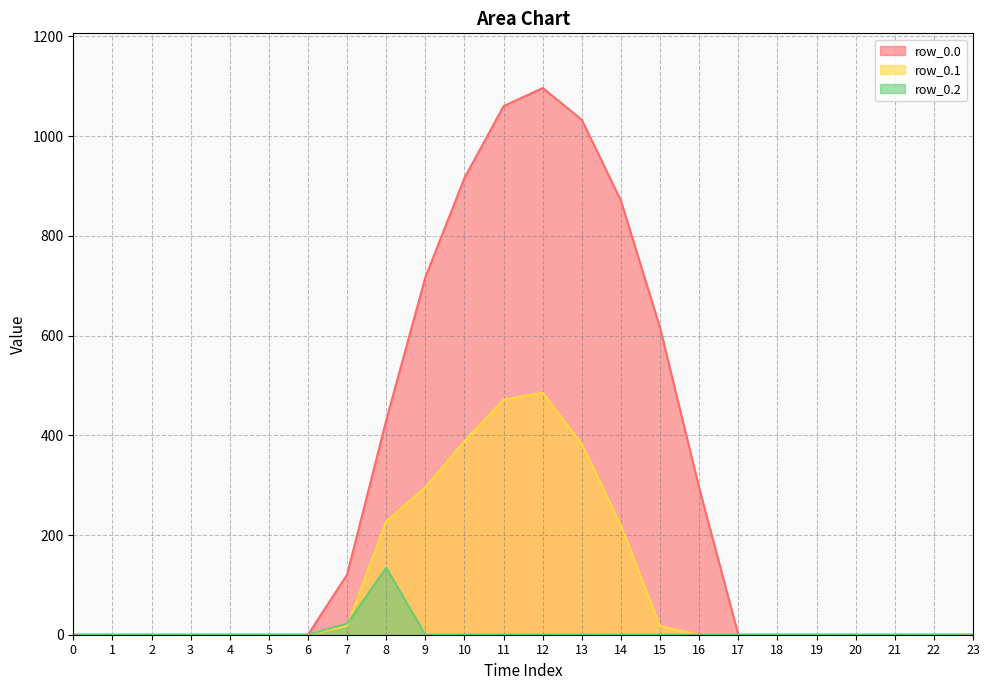

Rank the series by their average value, from lowest to highest.

row_0.2, row_0.1, row_0.0